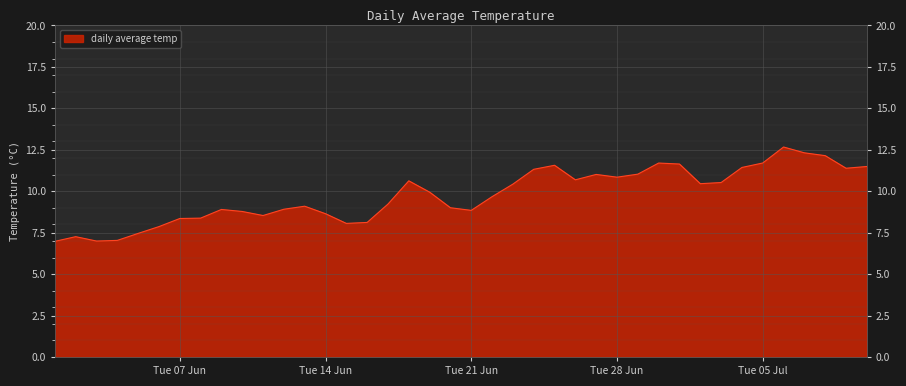

What is the difference between the maximum and minimum values?

5.7